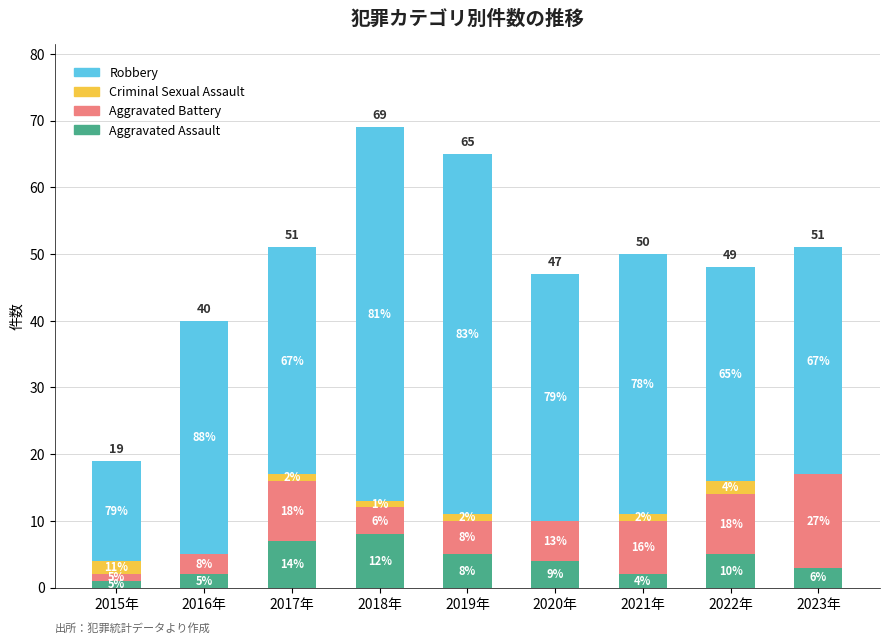

At which category is the sum across all series the highest?

2018年